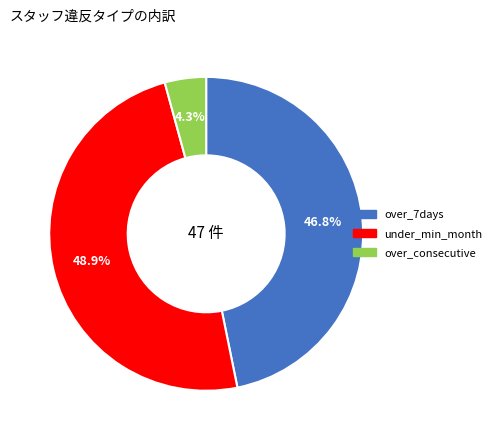

Which has a higher value, under_min_month or over_consecutive?

under_min_month